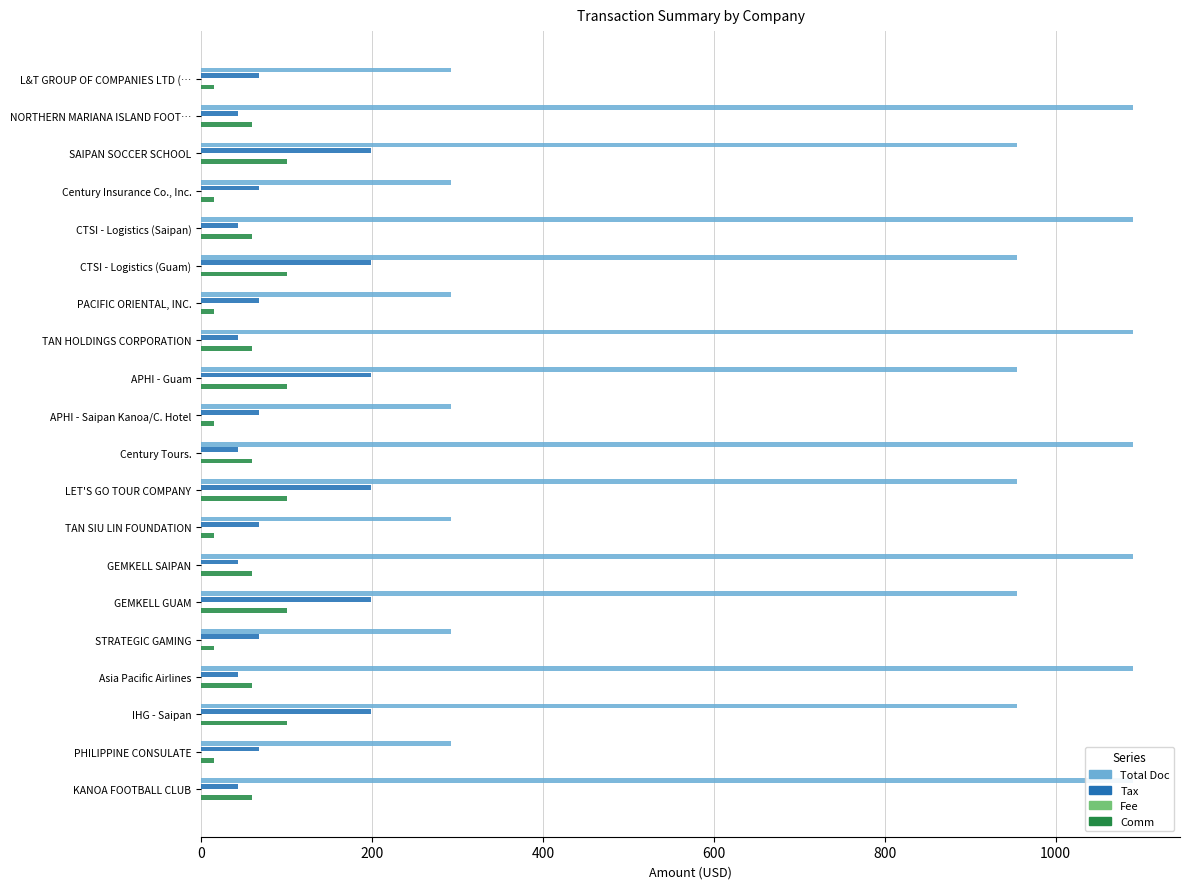

Which has a higher value, L&T GROUP OF COMPANIES LTD (… or APHI - Guam?

APHI - Guam